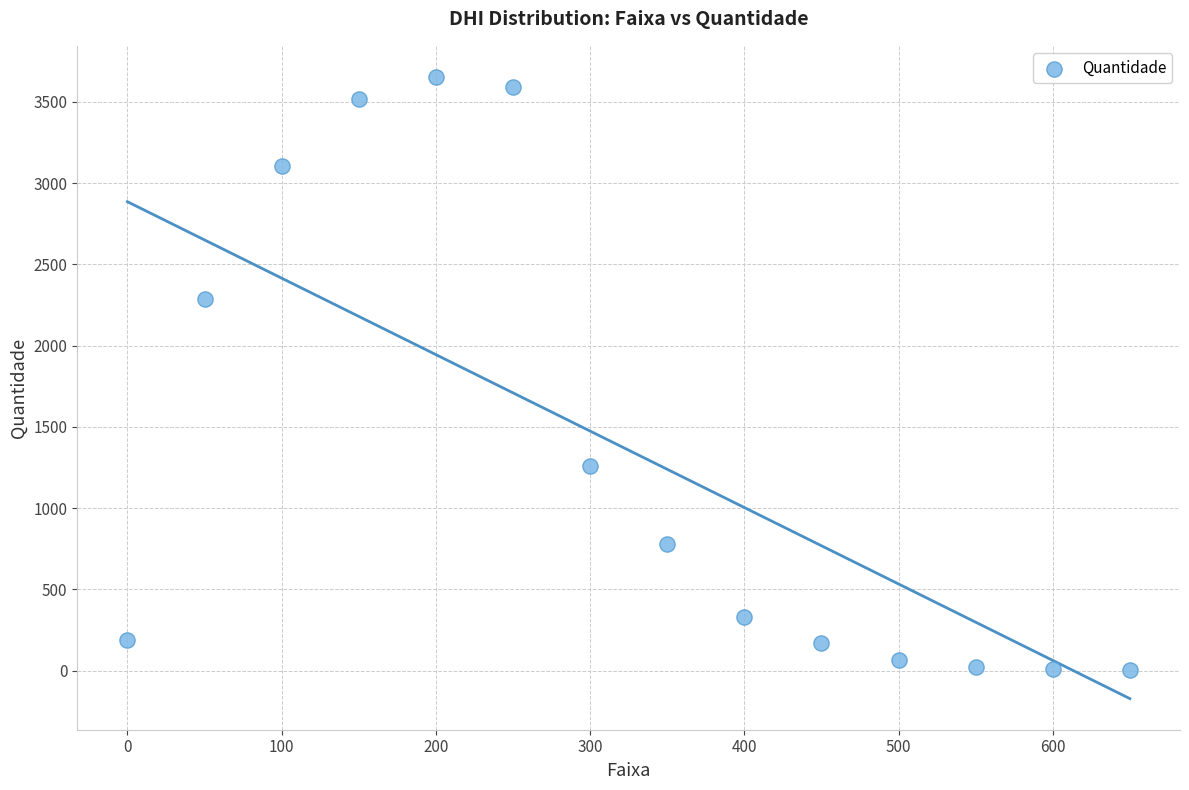

What Y value in the scatter plot is closest to 1829?

2290